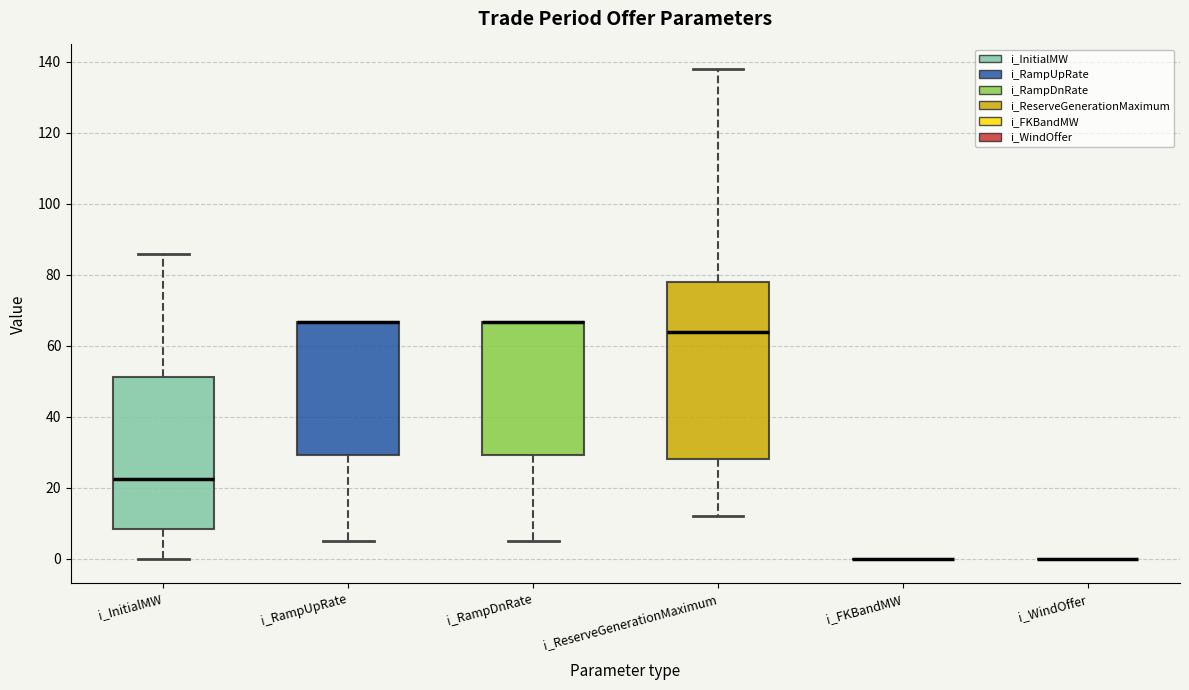

Reading left to right, read every box against the y-axis: the position of its median line, the range the box covers, and the ends of its whiskers. The values are not printed on the chart, so give them approximately, as read against the axis.

i_InitialMW: median 22, box 8 to 52, whiskers 0 to 86
i_RampUpRate: median 66 (drawn on the box's upper edge), box 30 to 66, whiskers 6 to 66
i_RampDnRate: median 66 (drawn on the box's upper edge), box 30 to 66, whiskers 6 to 66
i_ReserveGenerationMaximum: median 64, box 28 to 78, whiskers 12 to 138
i_FKBandMW: box collapsed to a line at 0, whiskers 0 to 0
i_WindOffer: box collapsed to a line at 0, whiskers 0 to 0